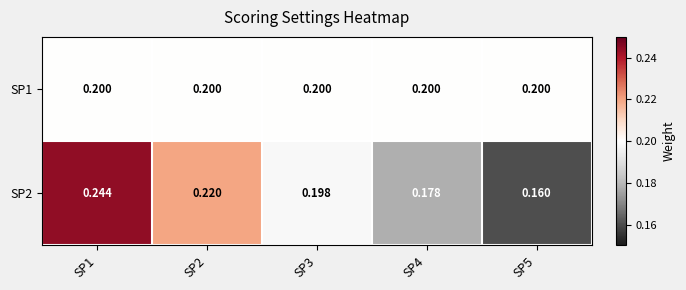

What is the minimum value shown in the chart?

0.2